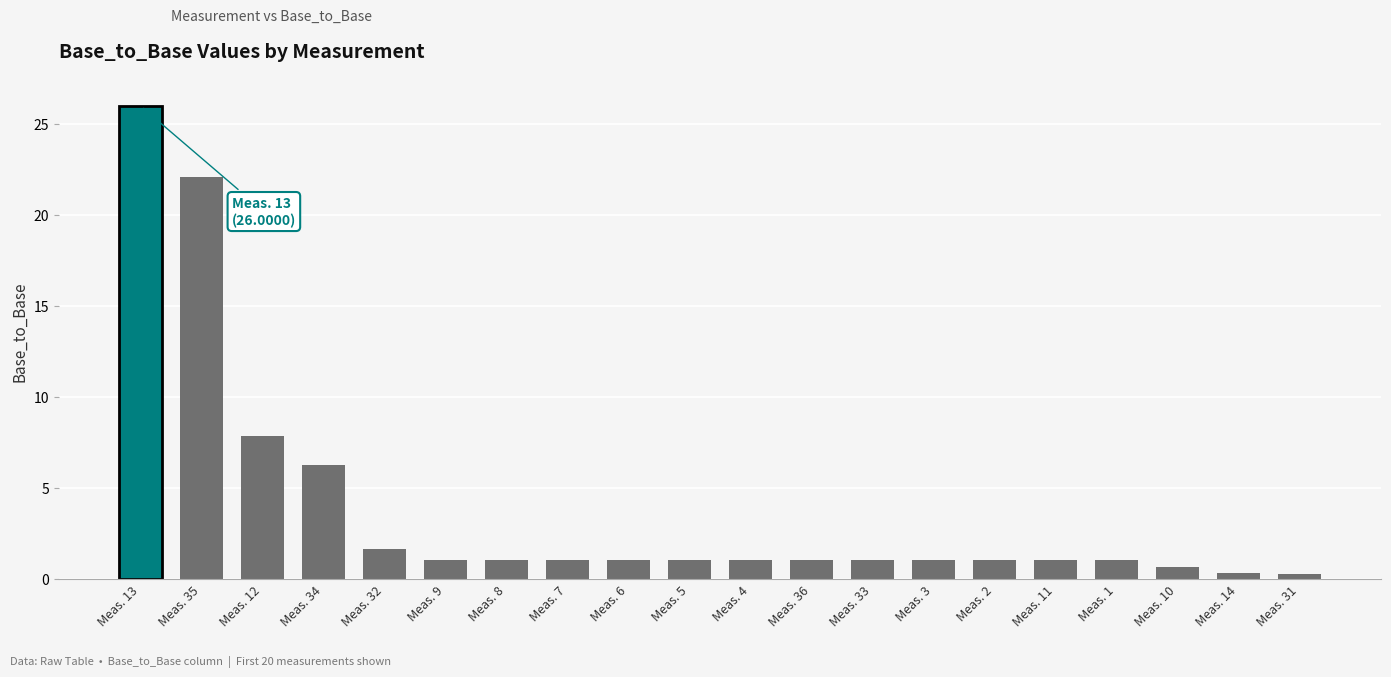

Is it true that the value at Meas. 13 is 16.2?

False